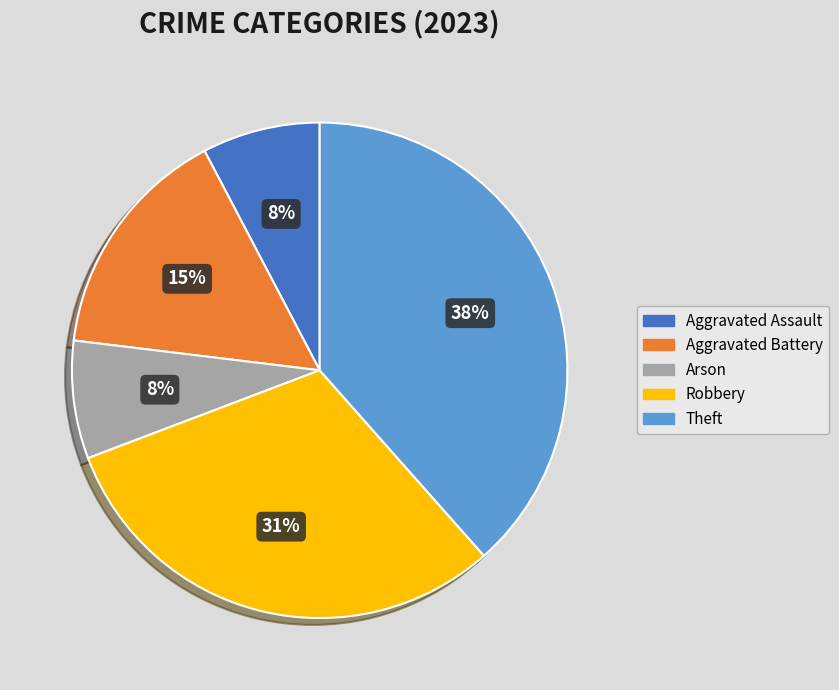

To the nearest percent, what is the combined percentage of Aggravated Assault and Aggravated Battery?

23%